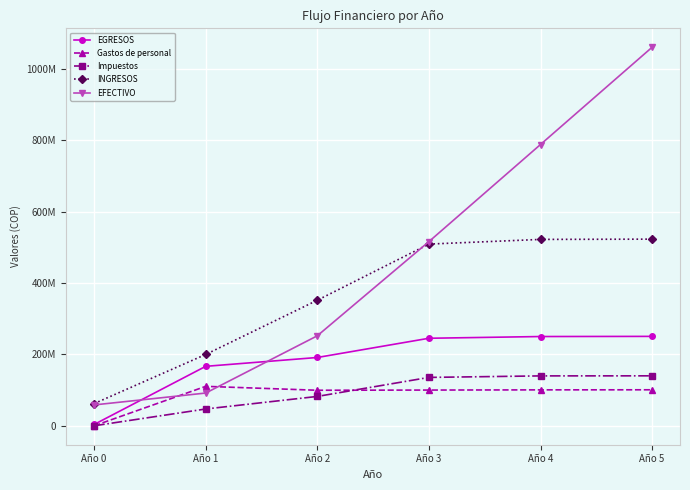

What is the sum of the Impuestos values at Año 3 and Año 4?

275437352.1